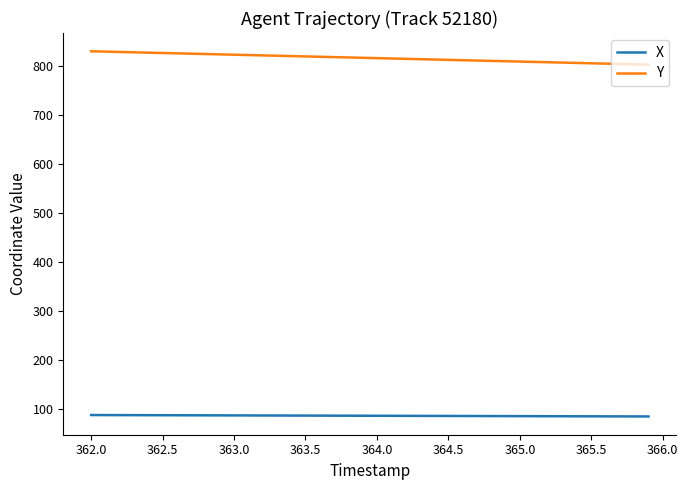

True or false: X and Y cross at least once.

False